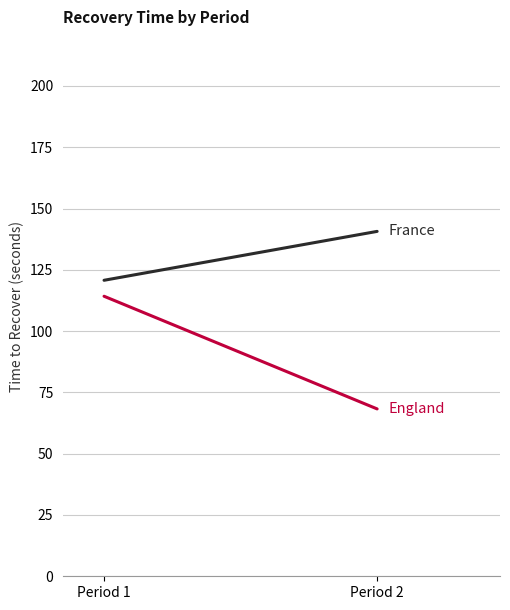

Which category has the lowest value across all series?

Period 2